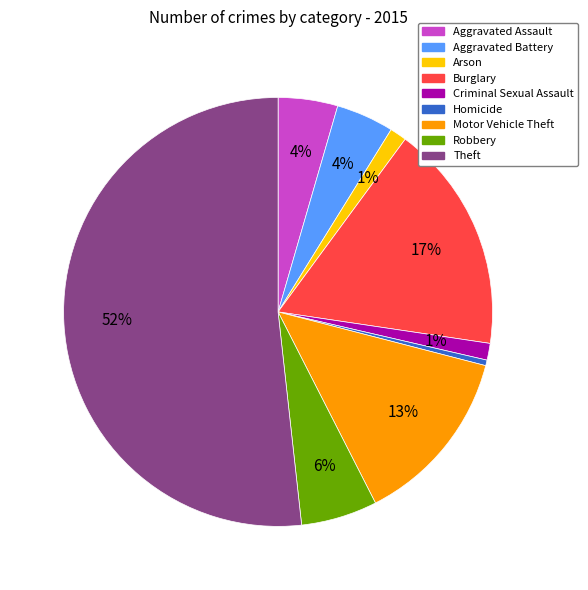

The Aggravated Assault slice represents 4% of the pie. True or false?

True